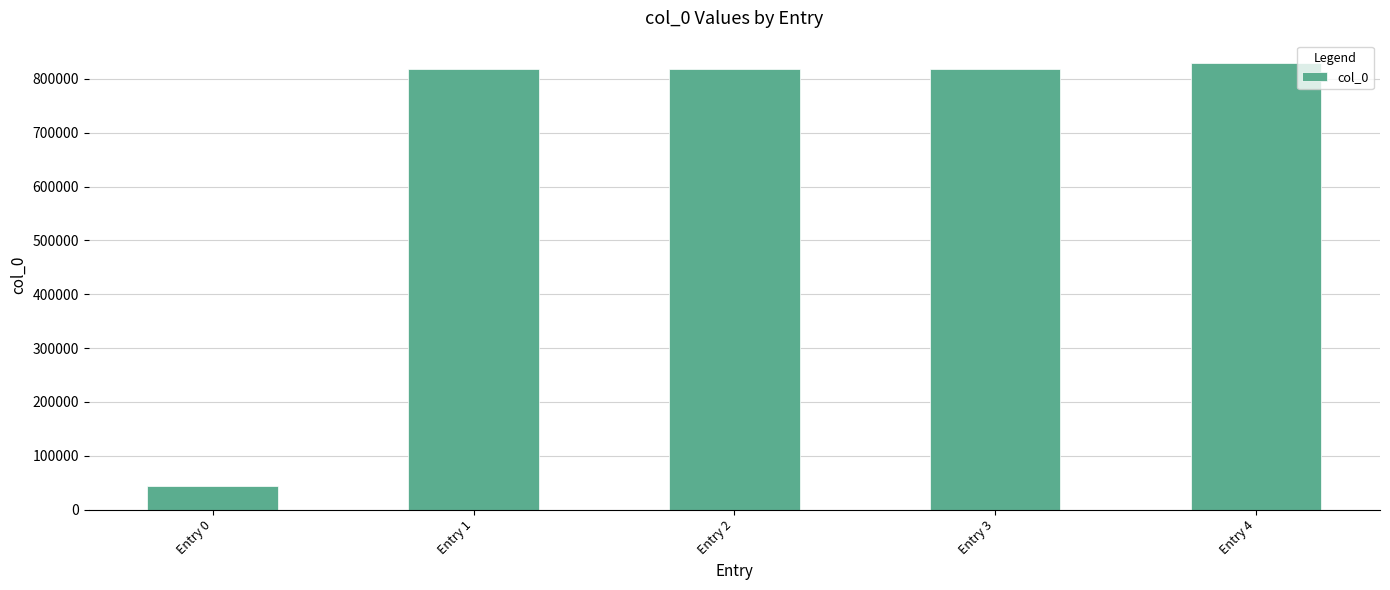

What is the value of the 3rd bar from the left?

818346